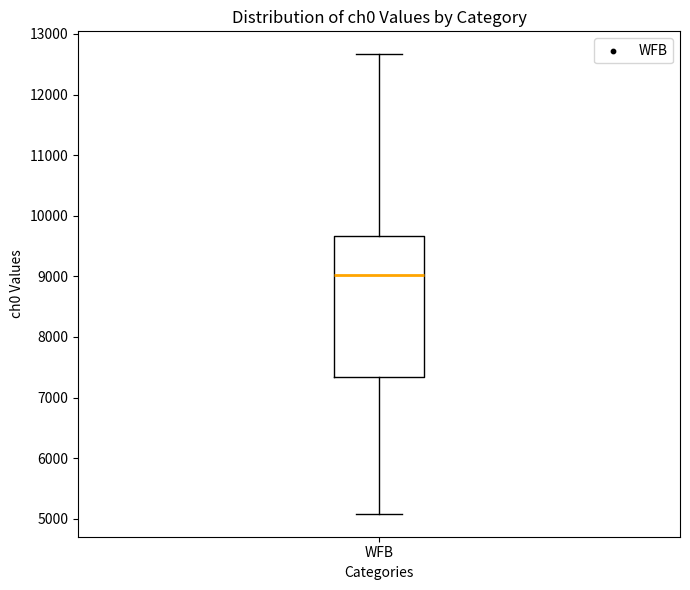

Where does the median line of the box for WFB sit on the y-axis? The values are not printed on the chart, so give them approximately, as read against the axis.

9000